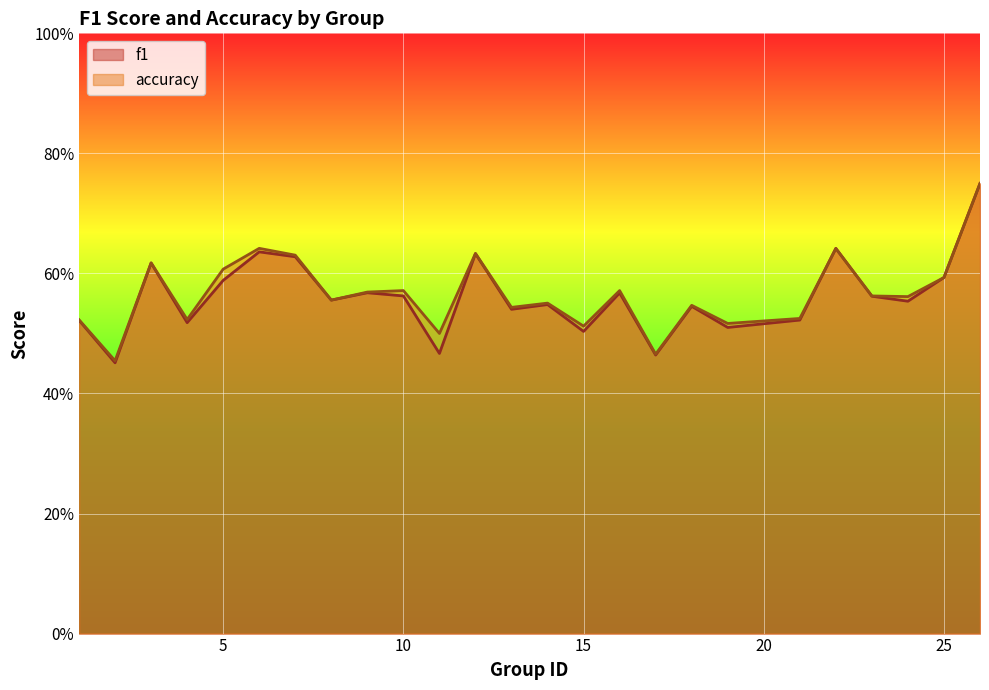

Which has a higher value, 19 or 8?

8